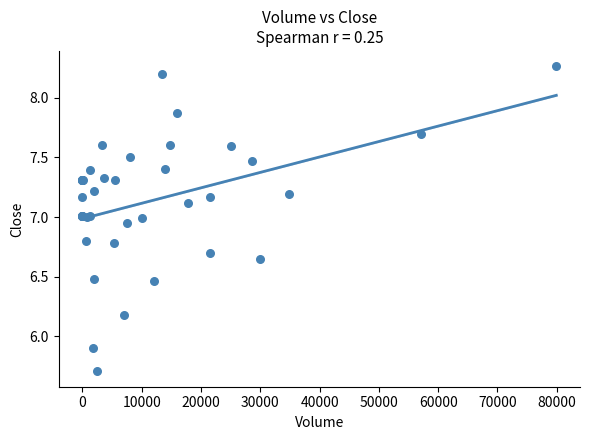

What Y value in the scatter plot is closest to 6?

5.9